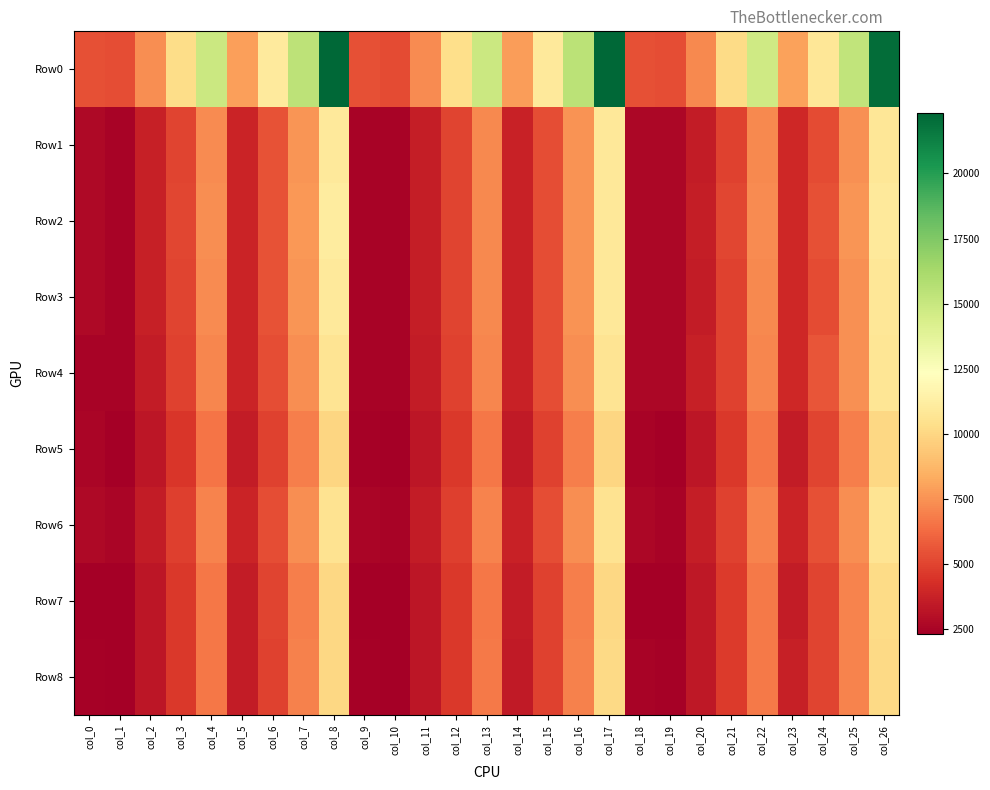

What is the total value across all series at col_22?

70872.1